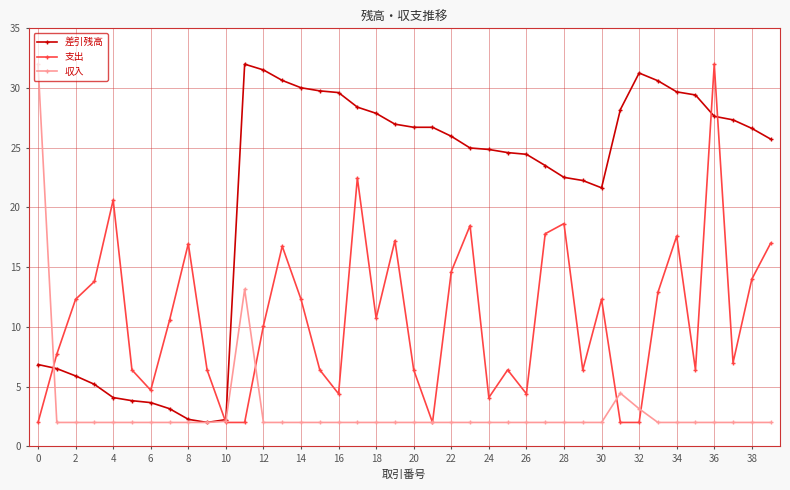

What is the value of the 収入 point at the 2nd from the left?

2.0